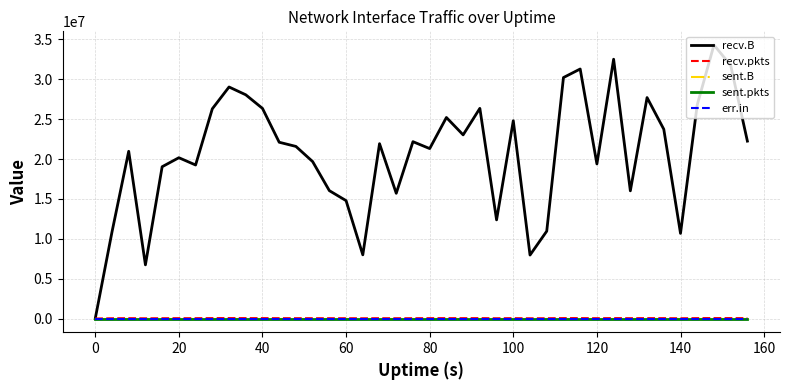

Does the chart have visible grid lines?

Yes